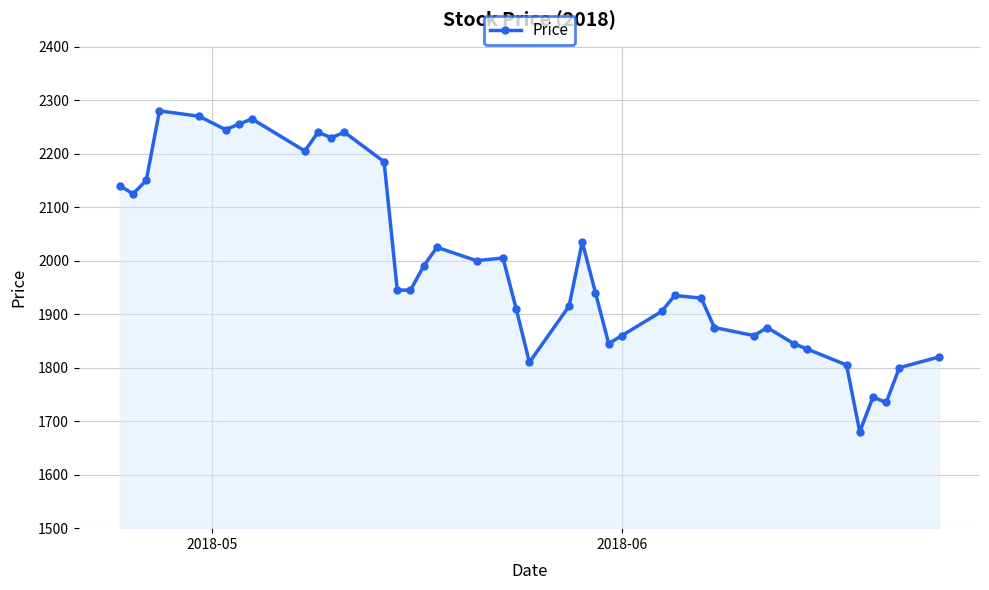

True or false: there are more than 1 points higher than both neighbors.

True